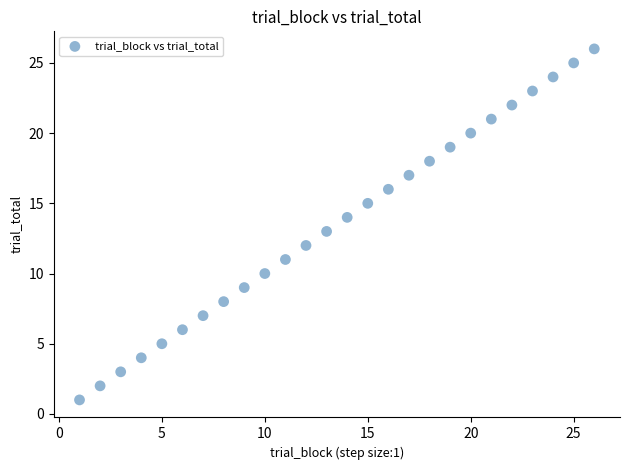

What is the range of X values (max minus min)?

25